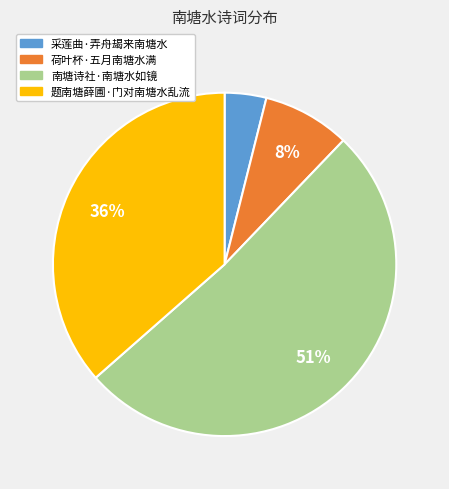

Rank the categories by value from highest to lowest.

南塘诗社·南塘水如镜, 题南塘薛圃·门对南塘水乱流, 荷叶杯·五月南塘水满, 采莲曲·弄舟朅来南塘水